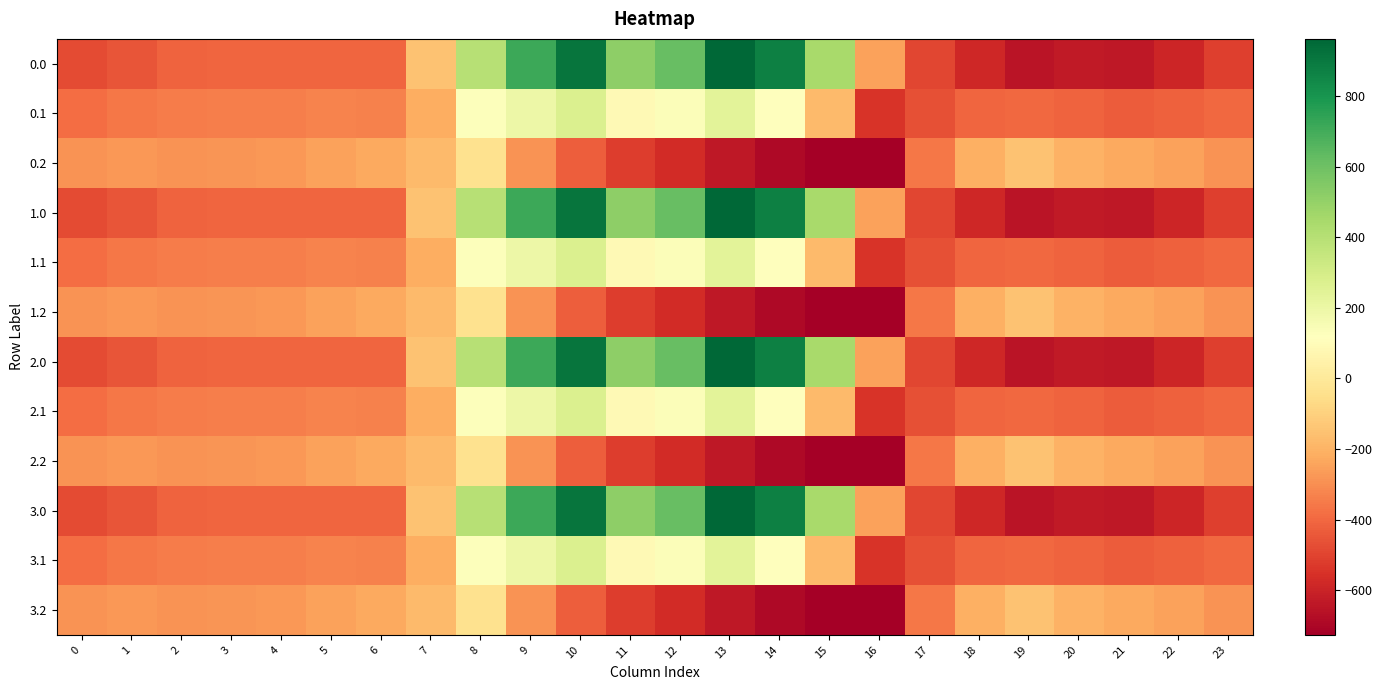

At which category does the chart reach its minimum across all series?

16